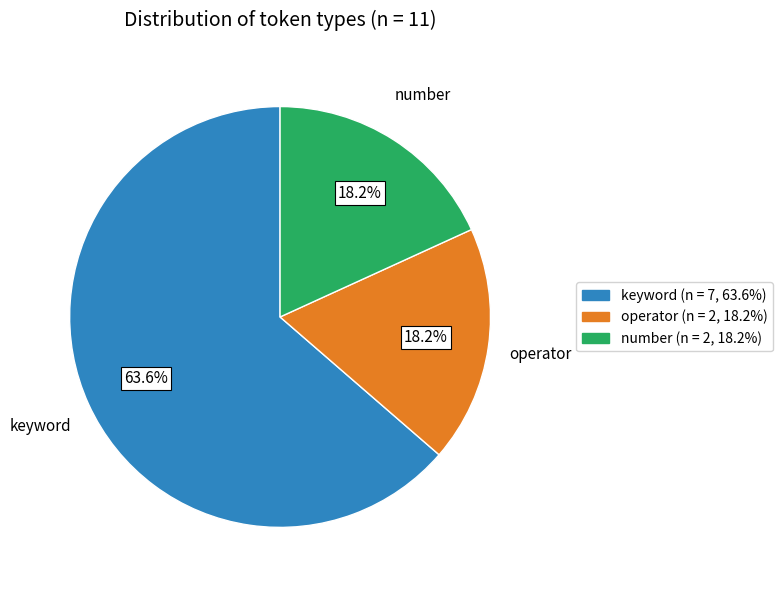

Is there a majority slice in this chart?

Yes